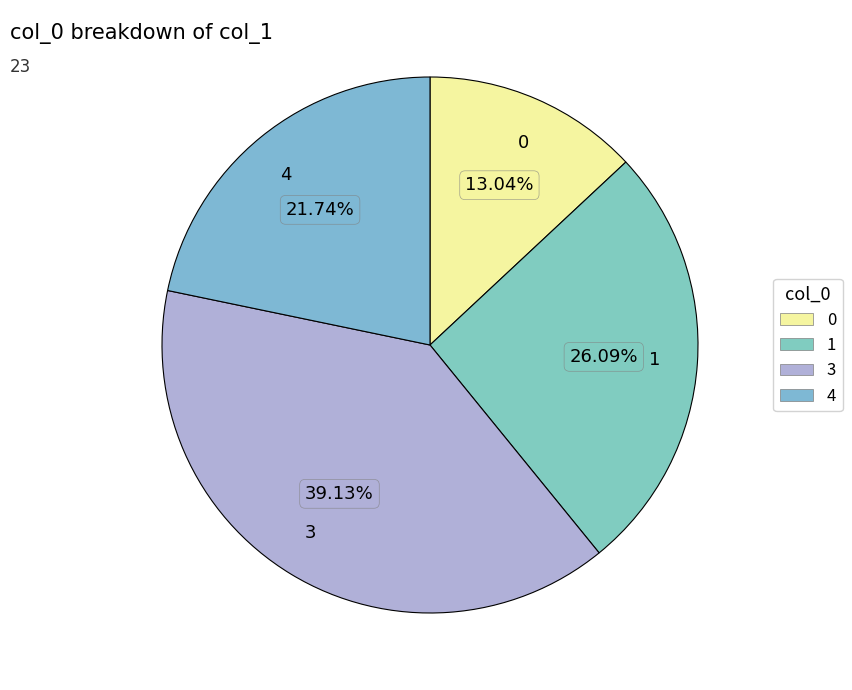

To the nearest percent, what portion does 3 represent?

39%